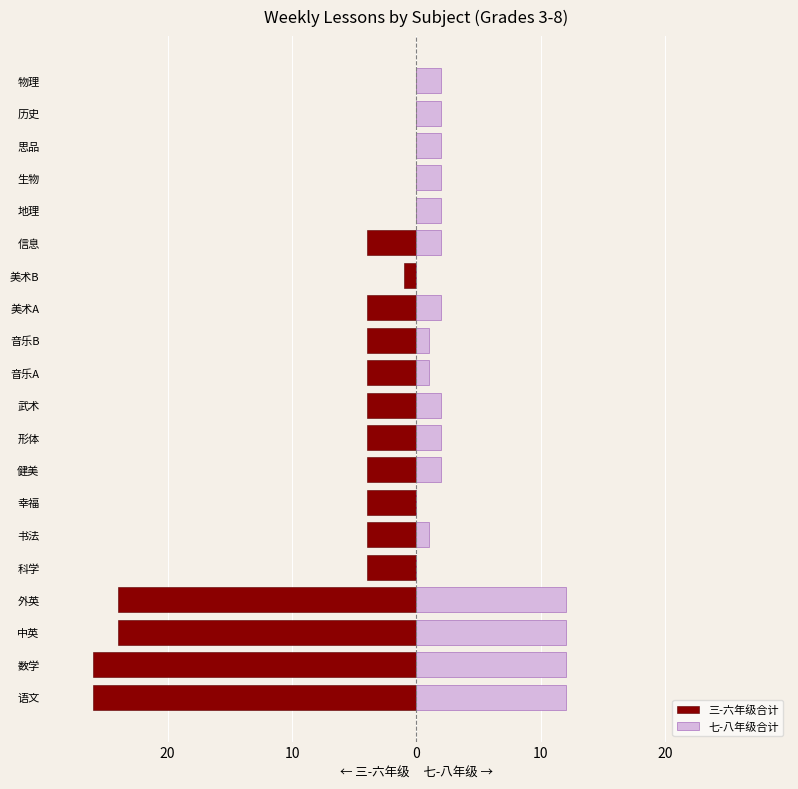

How many data points does each series have?

20